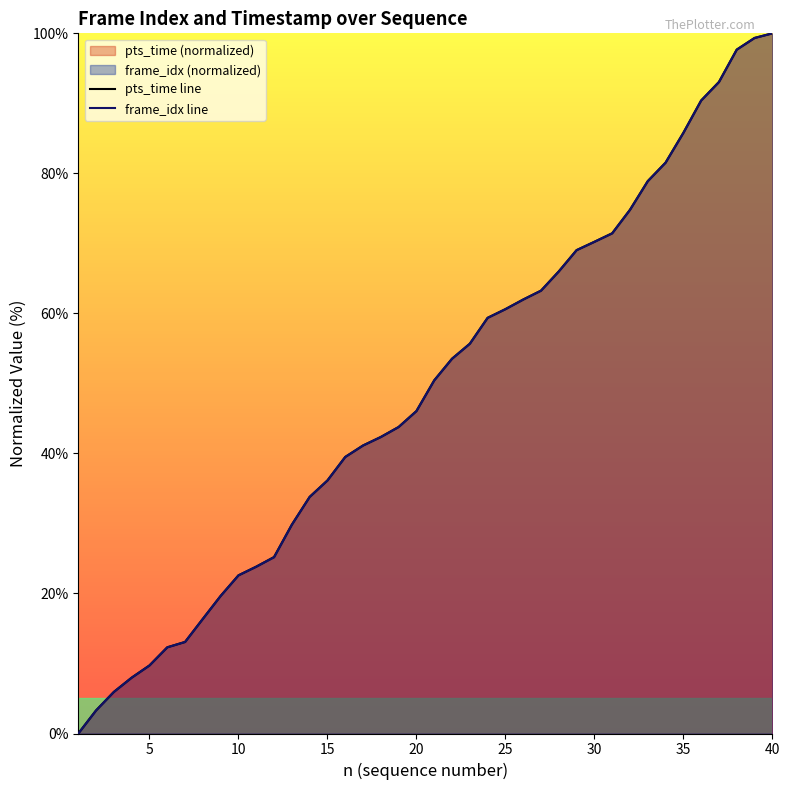

What is the difference between the second highest and minimum values in the pts_time line series?

99.3